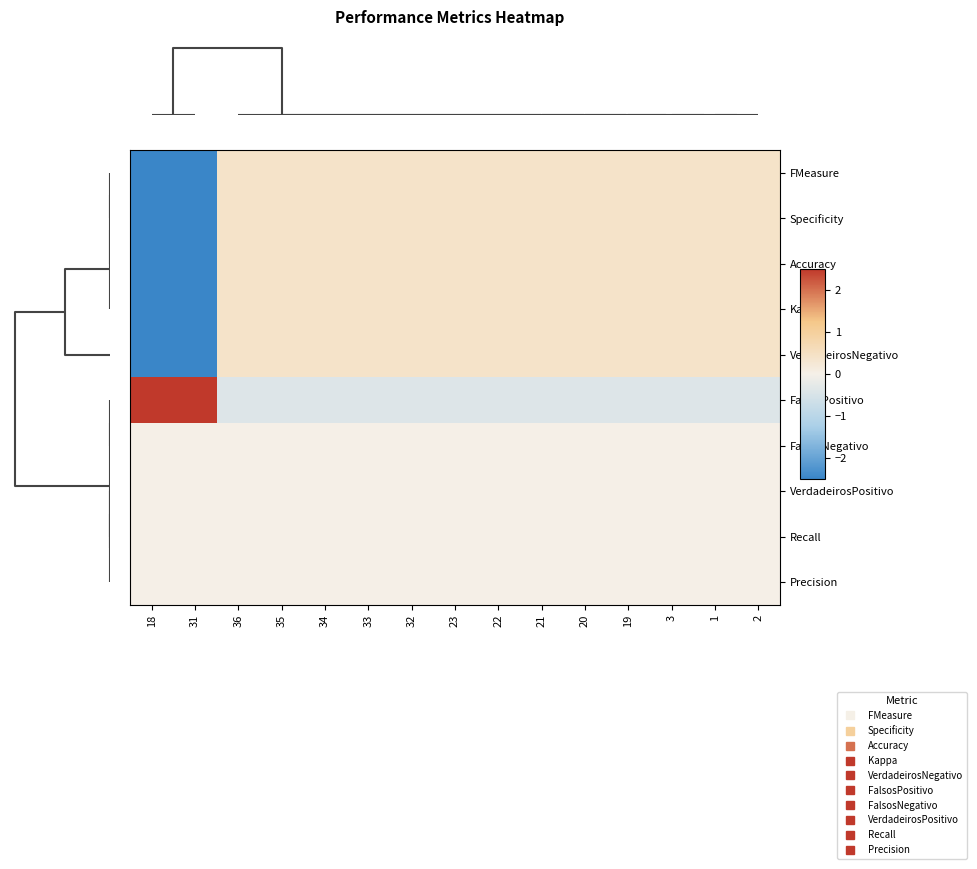

Reading left to right, list all the values displayed in this chart.

FMeasure: 18=-2.5	31=-2.5	36=0.4	35=0.4	34=0.4	33=0.4	32=0.4	23=0.4	22=0.4	21=0.4	20=0.4	19=0.4	3=0.4	1=0.4	2=0.4
Specificity: 18=-2.5	31=-2.5	36=0.4	35=0.4	34=0.4	33=0.4	32=0.4	23=0.4	22=0.4	21=0.4	20=0.4	19=0.4	3=0.4	1=0.4	2=0.4
Accuracy: 18=-2.5	31=-2.5	36=0.4	35=0.4	34=0.4	33=0.4	32=0.4	23=0.4	22=0.4	21=0.4	20=0.4	19=0.4	3=0.4	1=0.4	2=0.4
Kappa: 18=-2.5	31=-2.5	36=0.4	35=0.4	34=0.4	33=0.4	32=0.4	23=0.4	22=0.4	21=0.4	20=0.4	19=0.4	3=0.4	1=0.4	2=0.4
VerdadeirosNegativo: 18=-2.5	31=-2.5	36=0.4	35=0.4	34=0.4	33=0.4	32=0.4	23=0.4	22=0.4	21=0.4	20=0.4	19=0.4	3=0.4	1=0.4	2=0.4
FalsosPositivo: 18=2.5	31=2.5	36=-0.4	35=-0.4	34=-0.4	33=-0.4	32=-0.4	23=-0.4	22=-0.4	21=-0.4	20=-0.4	19=-0.4	3=-0.4	1=-0.4	2=-0.4
FalsosNegativo: 18=0.0	31=0.0	36=0.0	35=0.0	34=0.0	33=0.0	32=0.0	23=0.0	22=0.0	21=0.0	20=0.0	19=0.0	3=0.0	1=0.0	2=0.0
VerdadeirosPositivo: 18=0.0	31=0.0	36=0.0	35=0.0	34=0.0	33=0.0	32=0.0	23=0.0	22=0.0	21=0.0	20=0.0	19=0.0	3=0.0	1=0.0	2=0.0
Recall: 18=0.0	31=0.0	36=0.0	35=0.0	34=0.0	33=0.0	32=0.0	23=0.0	22=0.0	21=0.0	20=0.0	19=0.0	3=0.0	1=0.0	2=0.0
Precision: 18=0.0	31=0.0	36=0.0	35=0.0	34=0.0	33=0.0	32=0.0	23=0.0	22=0.0	21=0.0	20=0.0	19=0.0	3=0.0	1=0.0	2=0.0